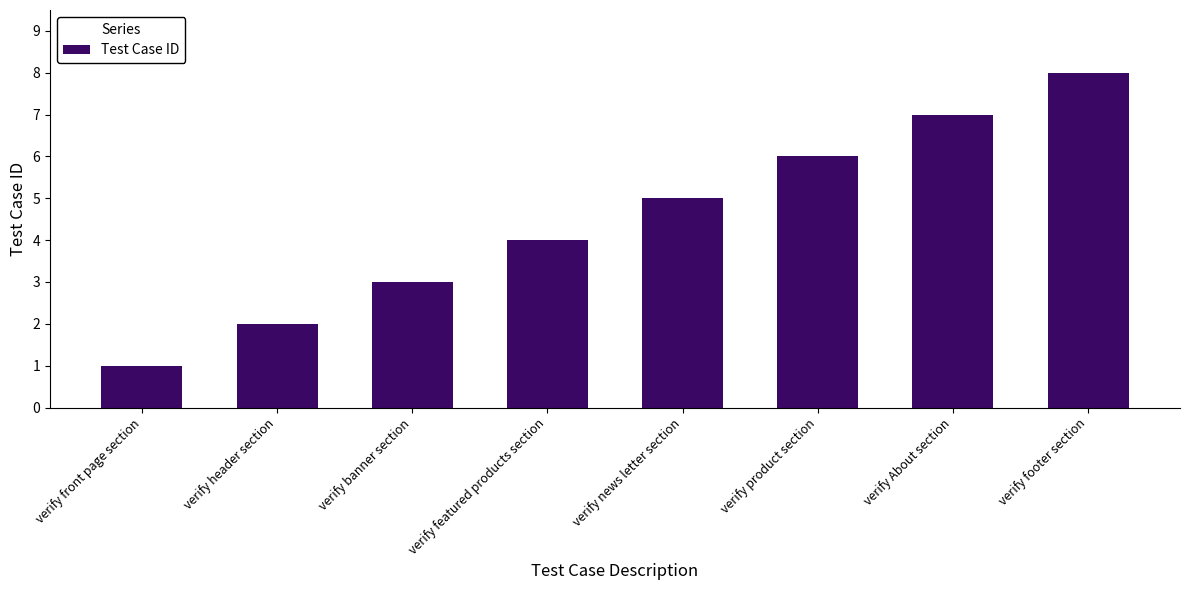

List the labels in order of value, largest first.

verify footer section, verify About section, verify product section, verify news letter section, verify featured products section, verify banner section, verify header section, verify front page section